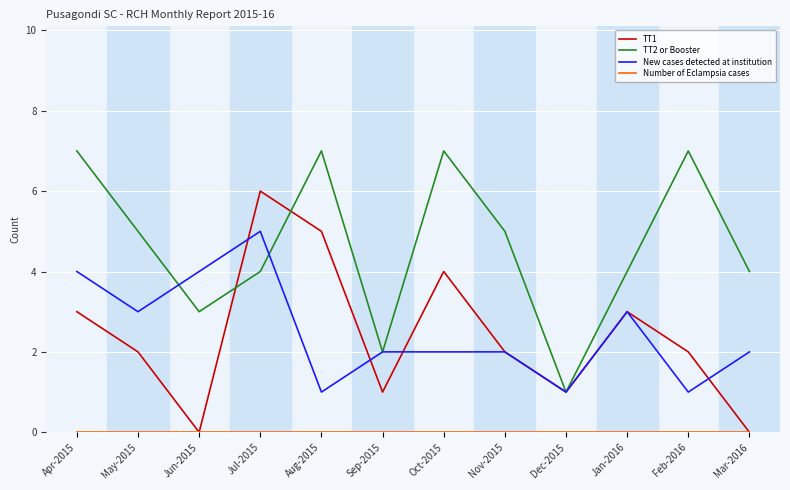

What position from the right is Feb-2016?

2